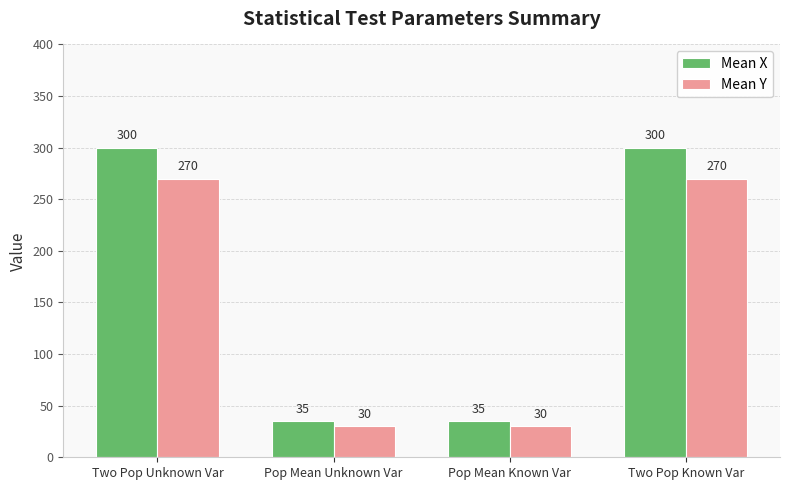

Reading left to right, extract all data points from this chart.

Mean X: 300	35	35	300
Mean Y: 270	30	30	270